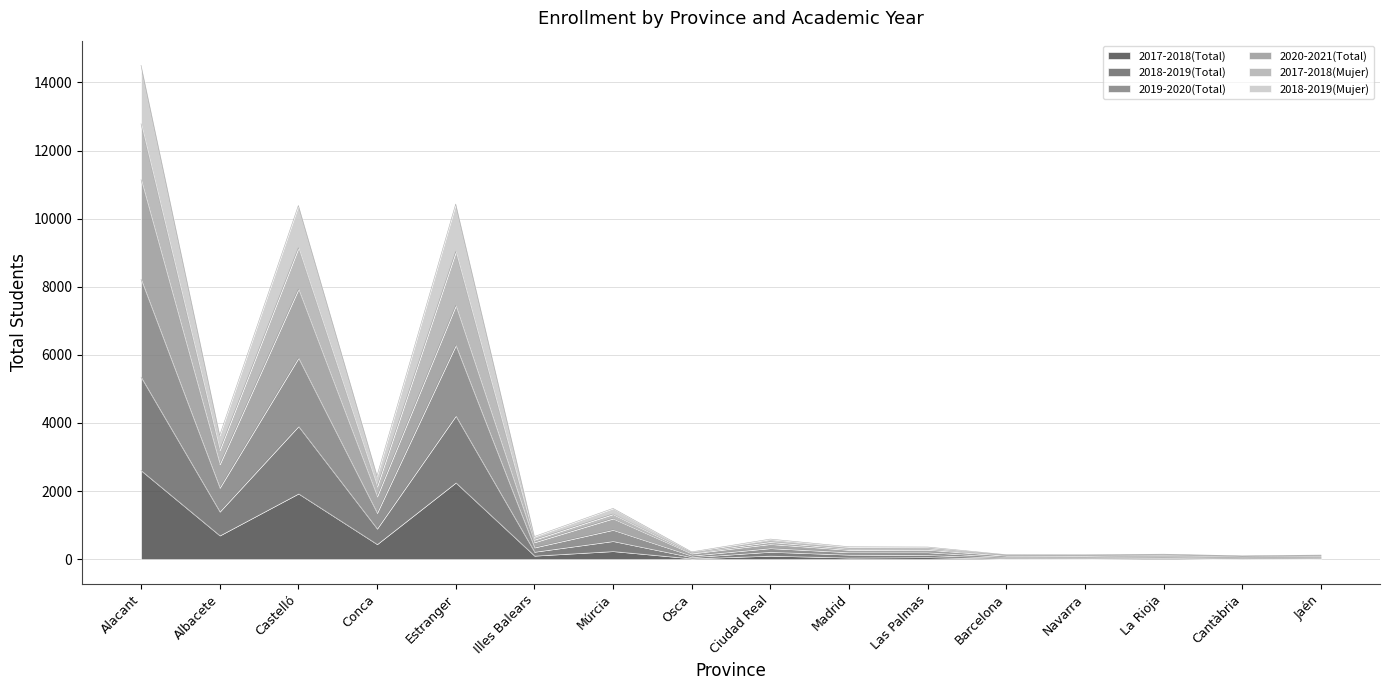

At which label does 2017-2018(Total) reach its peak?

Alacant